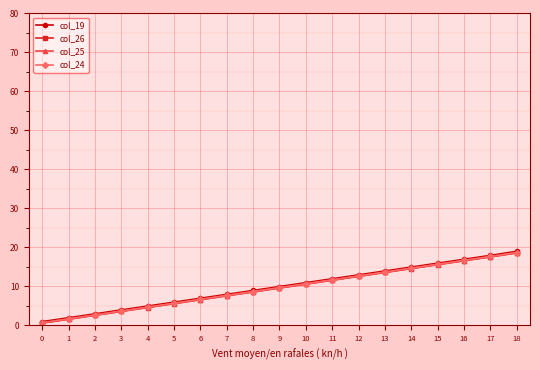

Reading right to left, list all the values displayed in this chart.

col_19: 19.0	17.9	16.9	15.9	14.9	13.9	12.9	11.9	10.9	9.9	8.9	7.9	6.9	5.9	4.9	3.9	2.9	1.9	0.9
col_26: 18.6	17.6	16.6	15.6	14.6	13.6	12.6	11.6	10.6	9.6	8.6	7.6	6.6	5.6	4.6	3.6	2.6	1.6	0.6
col_25: 18.6	17.6	16.6	15.6	14.6	13.6	12.6	11.6	10.6	9.6	8.6	7.6	6.6	5.6	4.6	3.6	2.6	1.6	0.6
col_24: 18.7	17.7	16.7	15.7	14.7	13.7	12.7	11.7	10.7	9.7	8.7	7.7	6.7	5.7	4.7	3.7	2.7	1.7	0.7